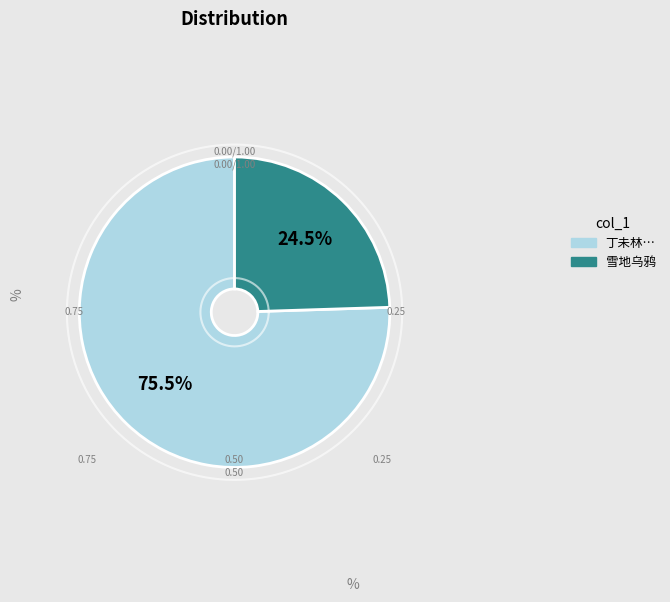

The 丁未林出君慕胜壮游大宛乌孙诸地乌垣小憩将返故都于其别也成四十字歌赠之 slice represents 87% of the pie. True or false?

False